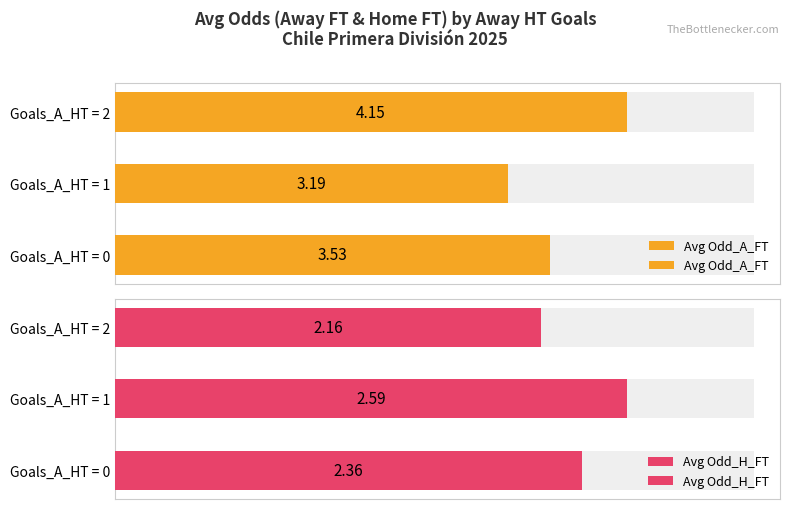

Rank the series at Goals_A_HT = 1 from lowest to highest value.

Avg Odd_H_FT, Avg Odd_A_FT